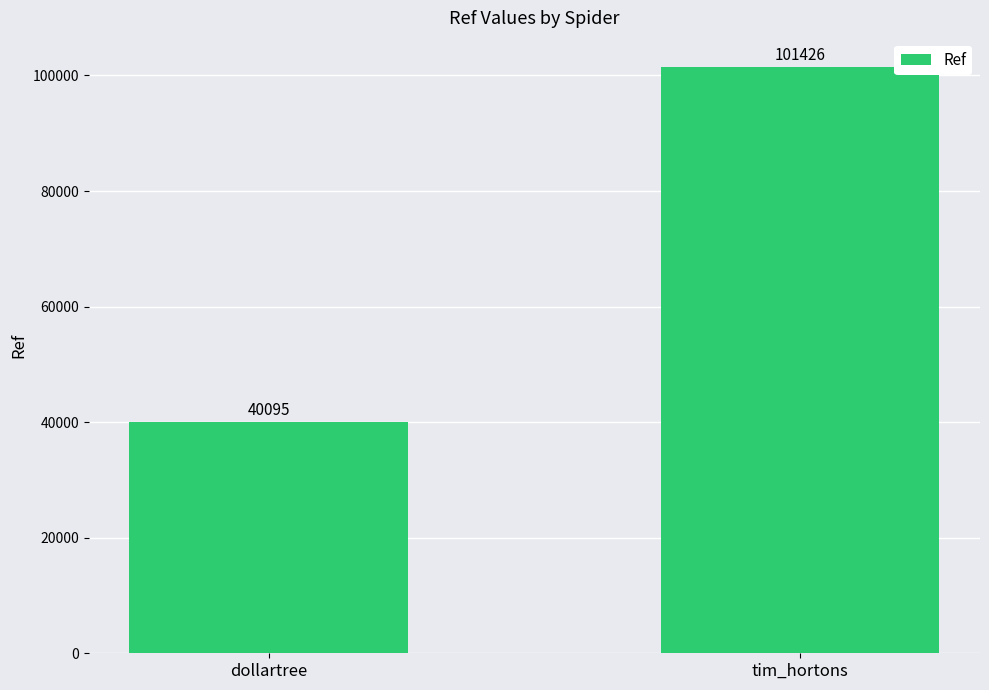

Are the bars grouped side by side (vs. stacked)?

No